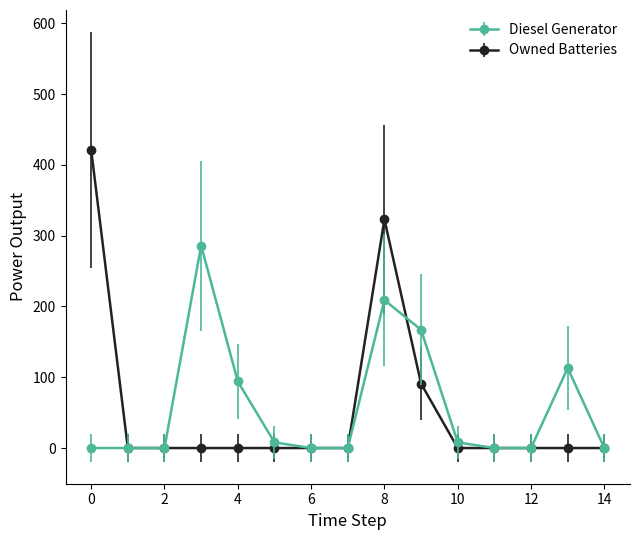

What is the sum of all Diesel Generator values?

885